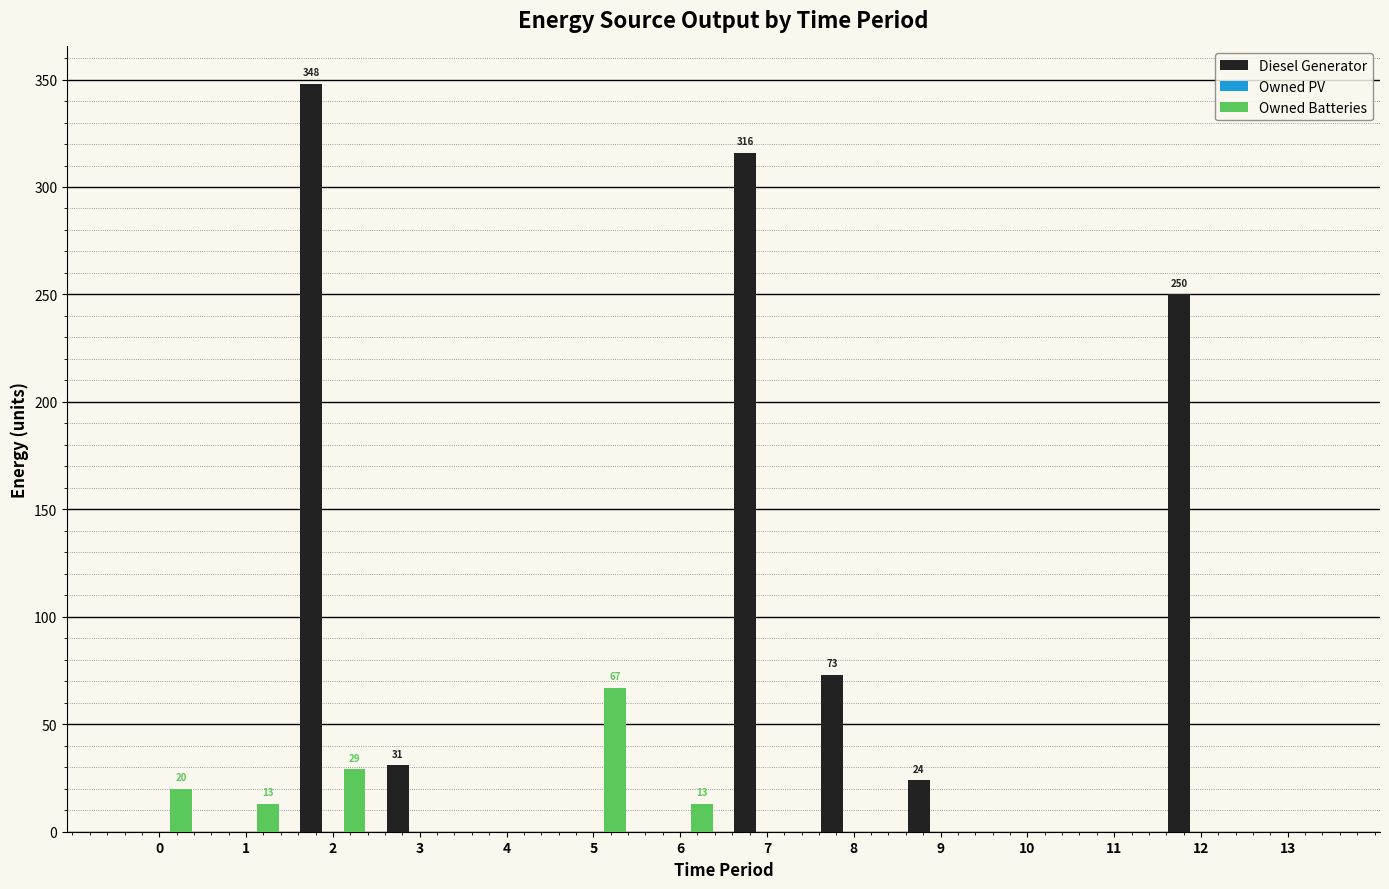

Between 2 and 12, which series saw the biggest shift?

Diesel Generator